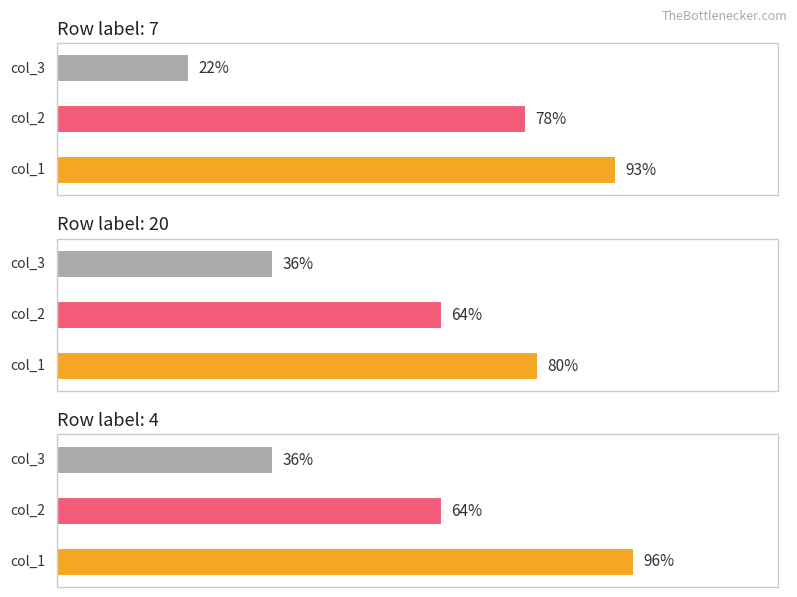

Reading left to right, transcribe all the data shown in this chart.

Group 7: 93	78	22
Group 20: 80	64	36
Group 4: 96	64	36